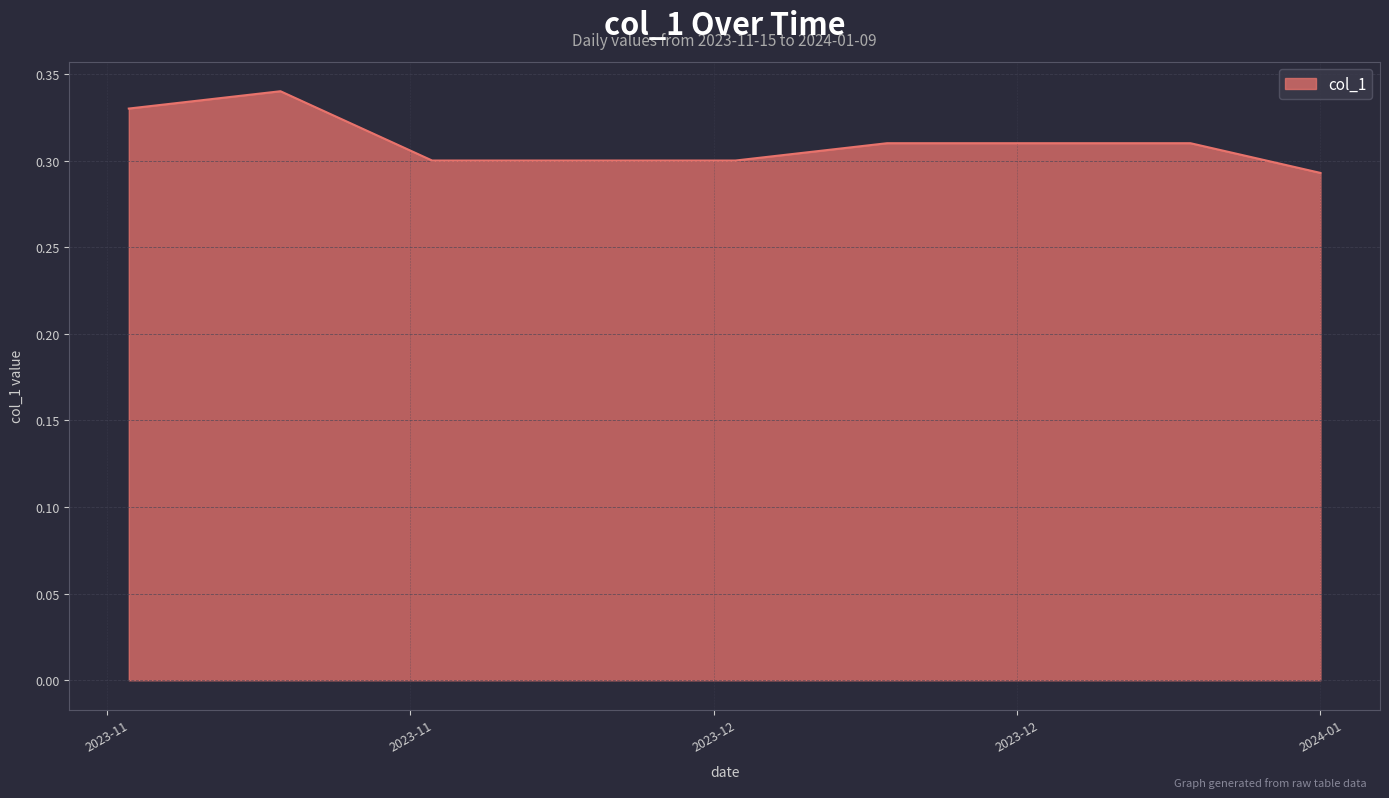

Is this an area chart (filled region under the line)?

Yes